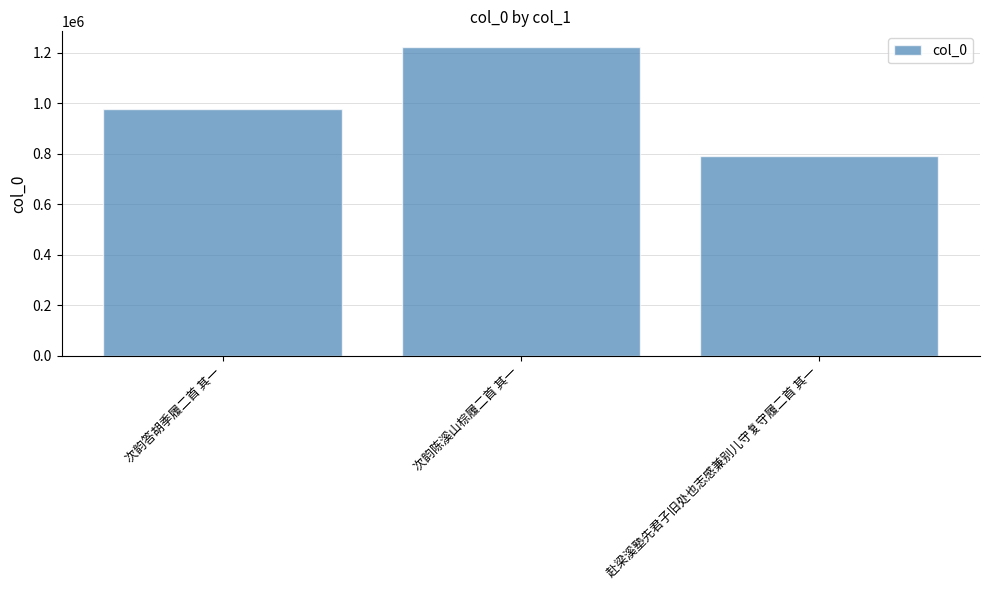

Reading left to right, transcribe all the data shown in this chart.

次韵答胡季履二首 其一=975767	次韵陈溪山棕履二首 其一=1223892	赴梁溪塾先君子旧处也志感兼别儿守复守履二首 其一=792163